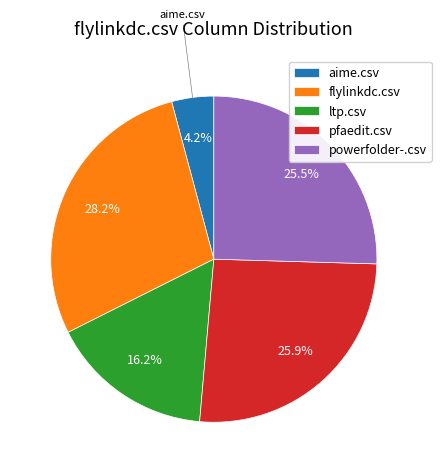

Between powerfolder-.csv and ltp.csv, which is larger?

powerfolder-.csv